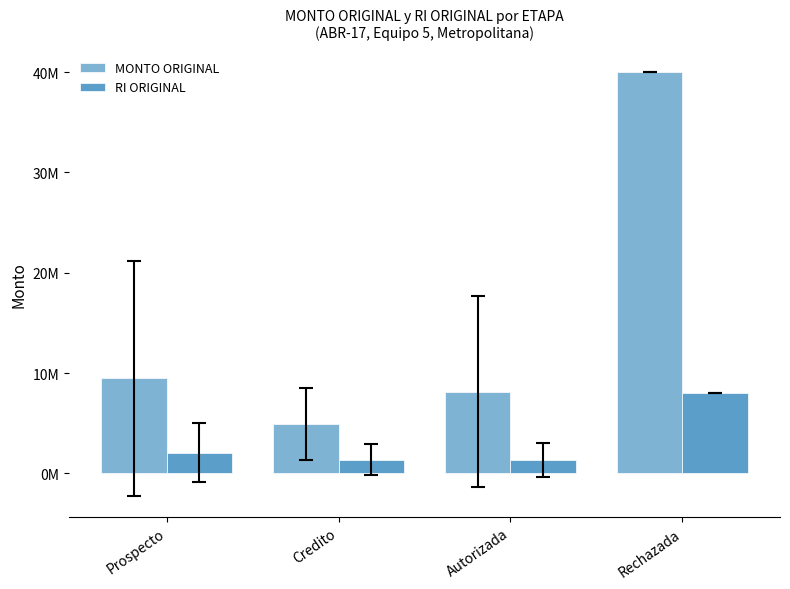

What is the label of the 1st bar from the right?

Rechazada